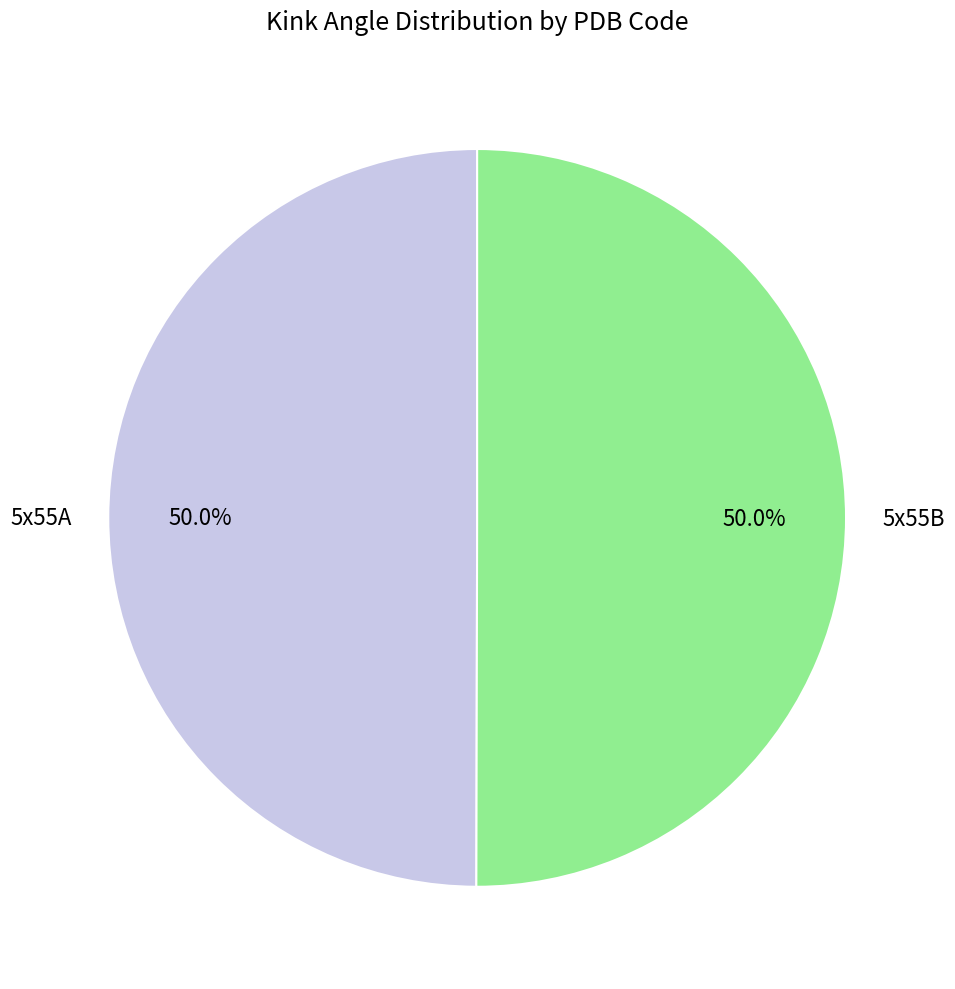

To the nearest percent, what is the average slice percentage?

50%